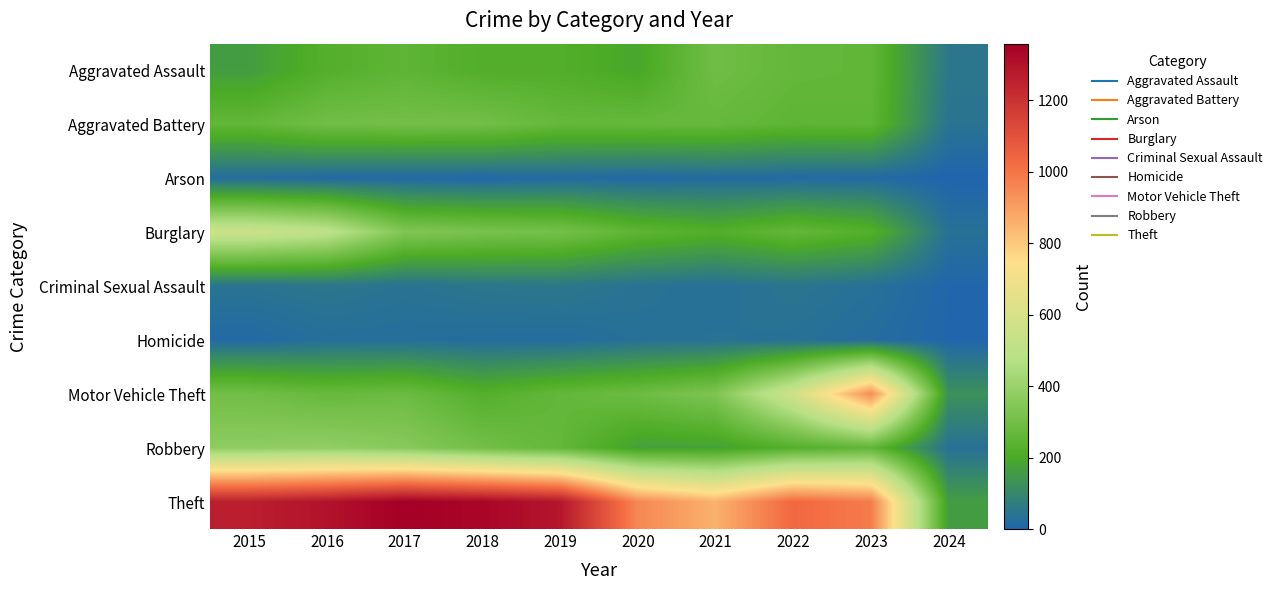

How many categories are shown in the chart?

10